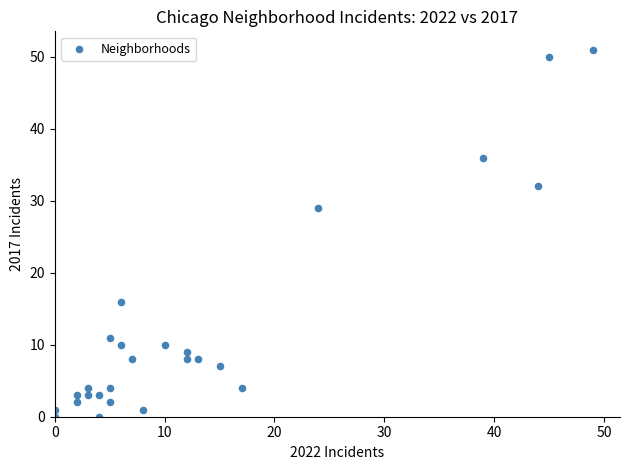

What is the range of Y values (max minus min)?

51